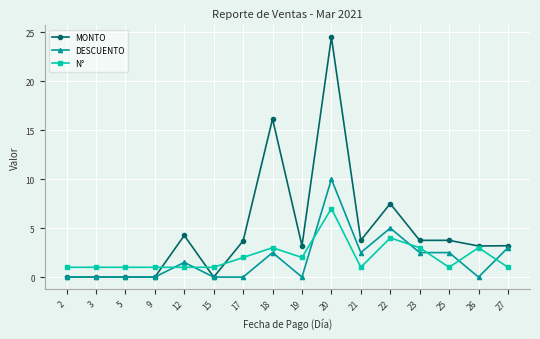

What is the highest value of the MONTO series?

24.5